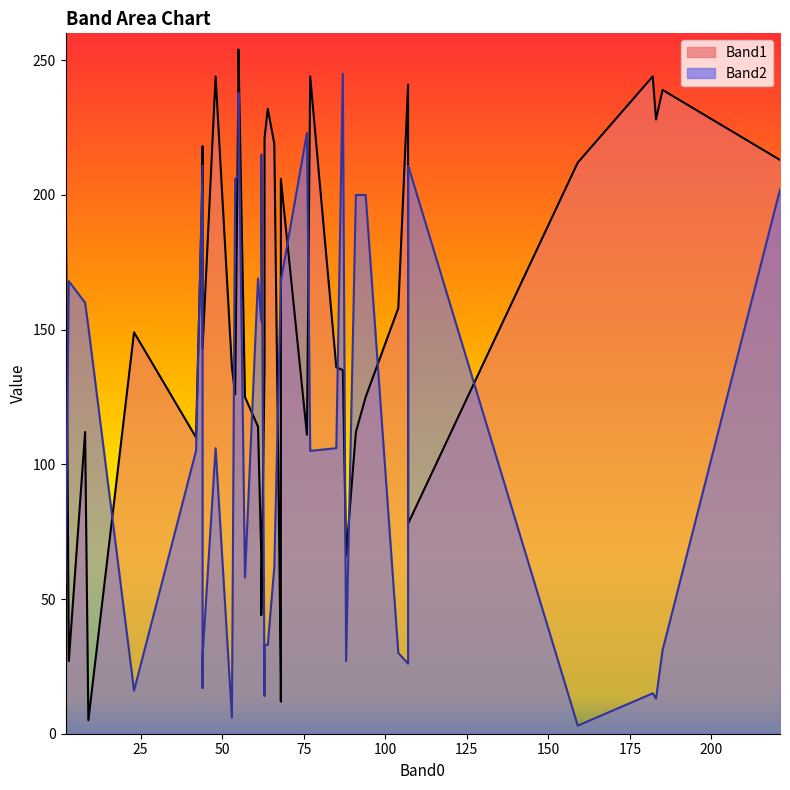

Between 28 and 22, which is larger?

22